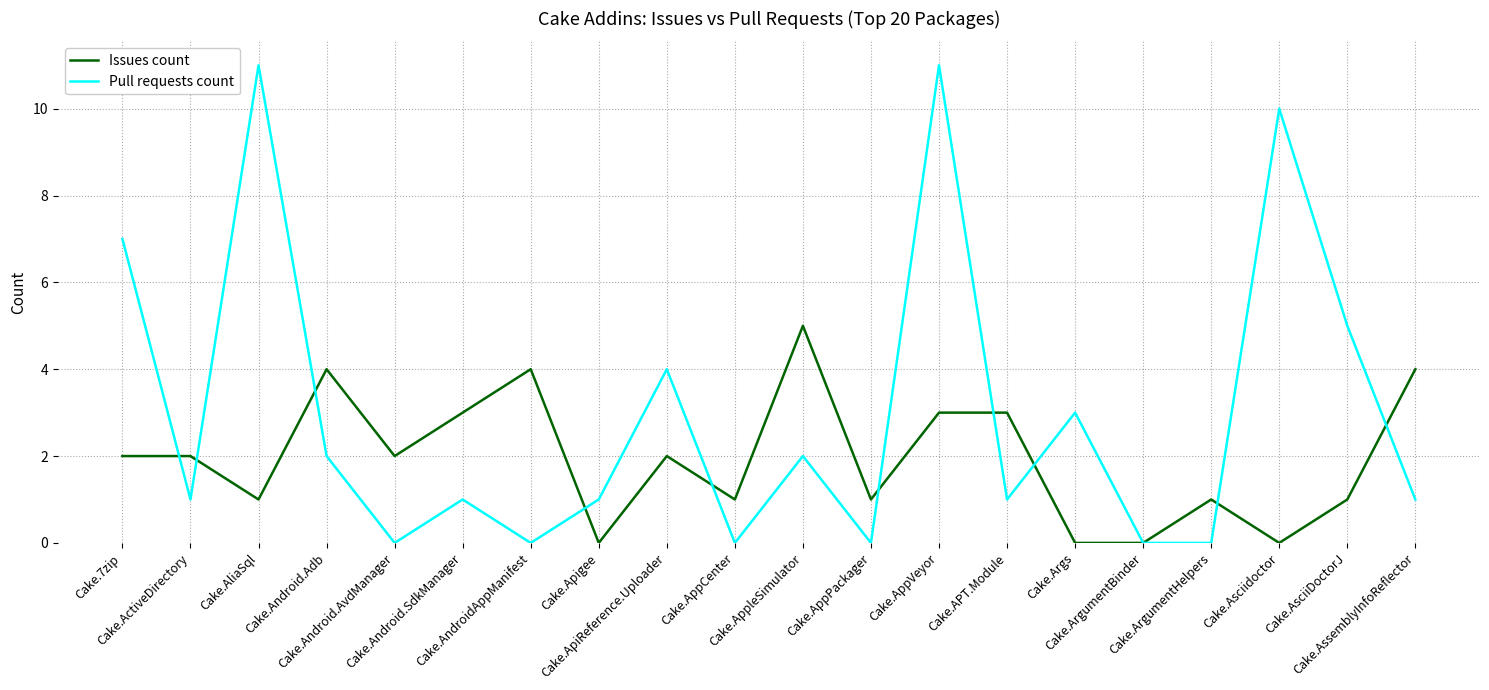

What is the maximum value shown in the chart?

11